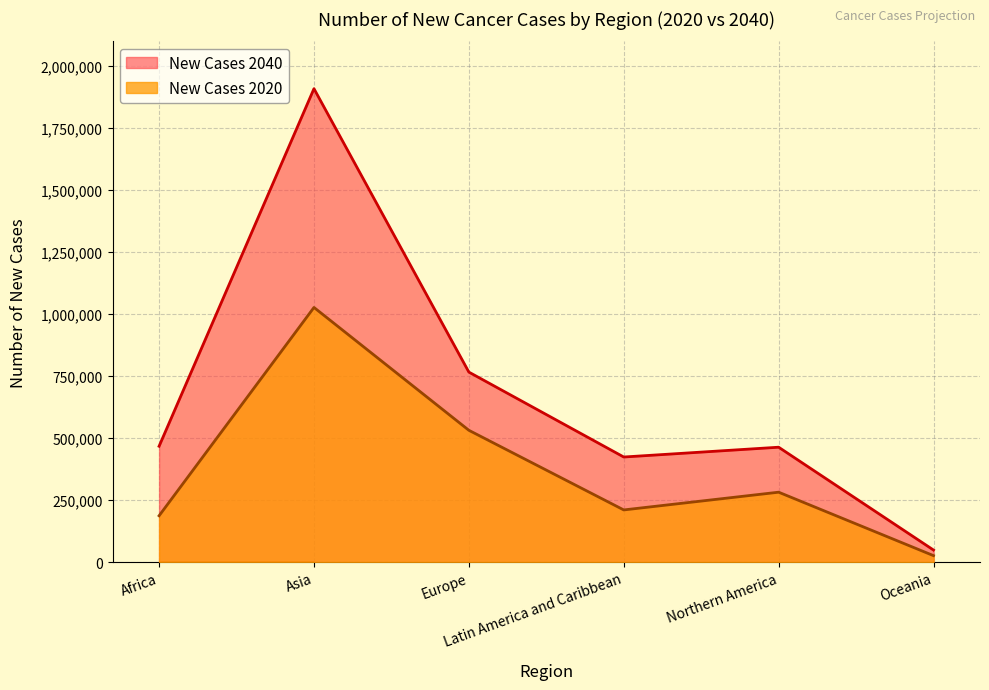

True or false: New Cases 2020 has a value of 92924 at Northern America.

False